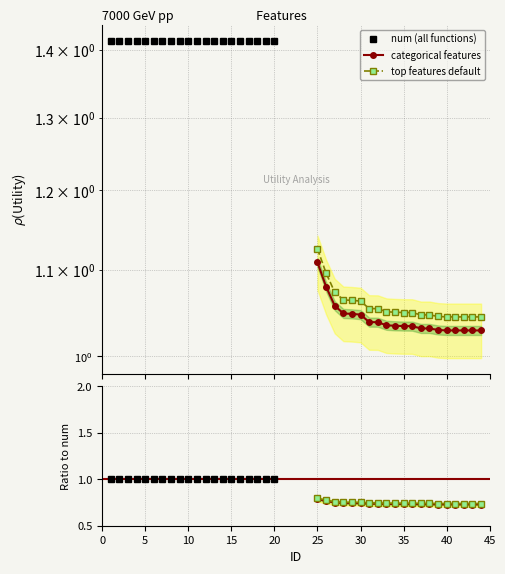

What is the minimum value shown in the chart?

0.7